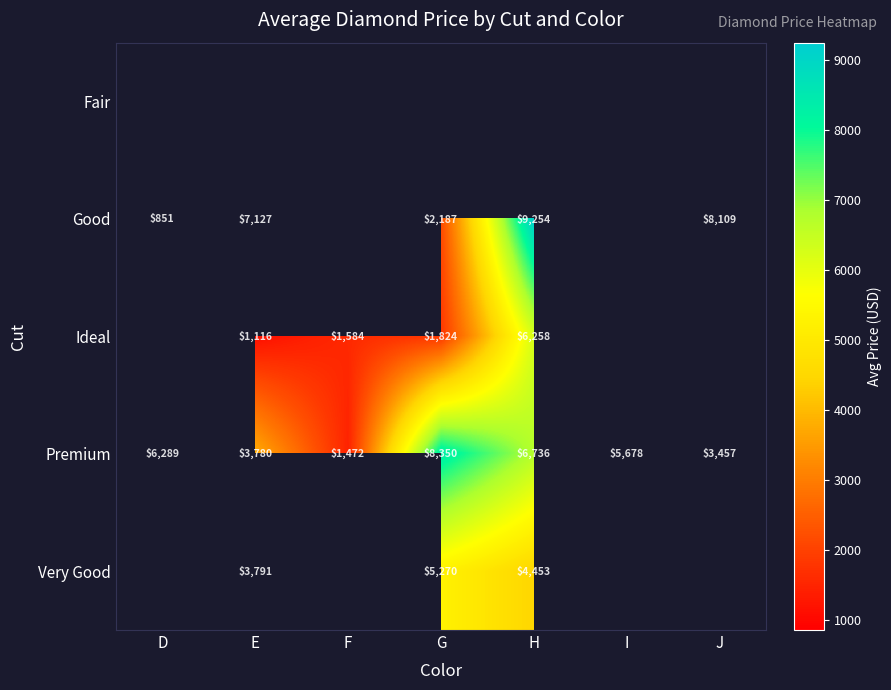

What is the approximate value of Premium at I?

5678